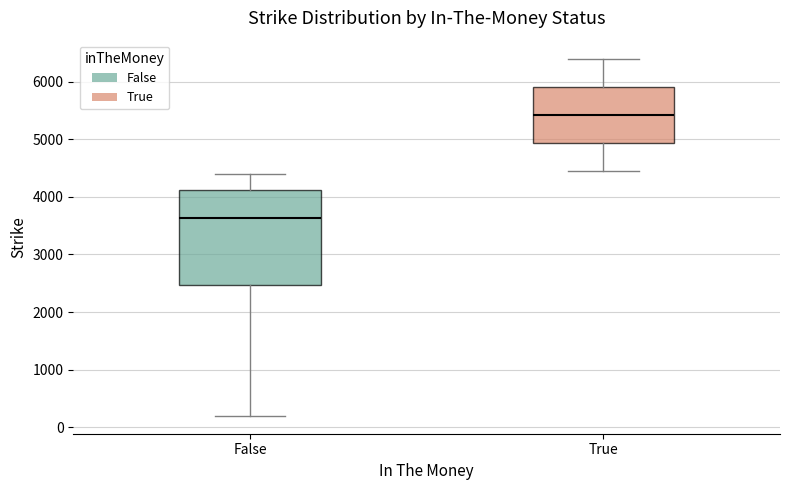

Where is the lower edge of the box for True on the y-axis? The values are not printed on the chart, so give them approximately, as read against the axis.

4900